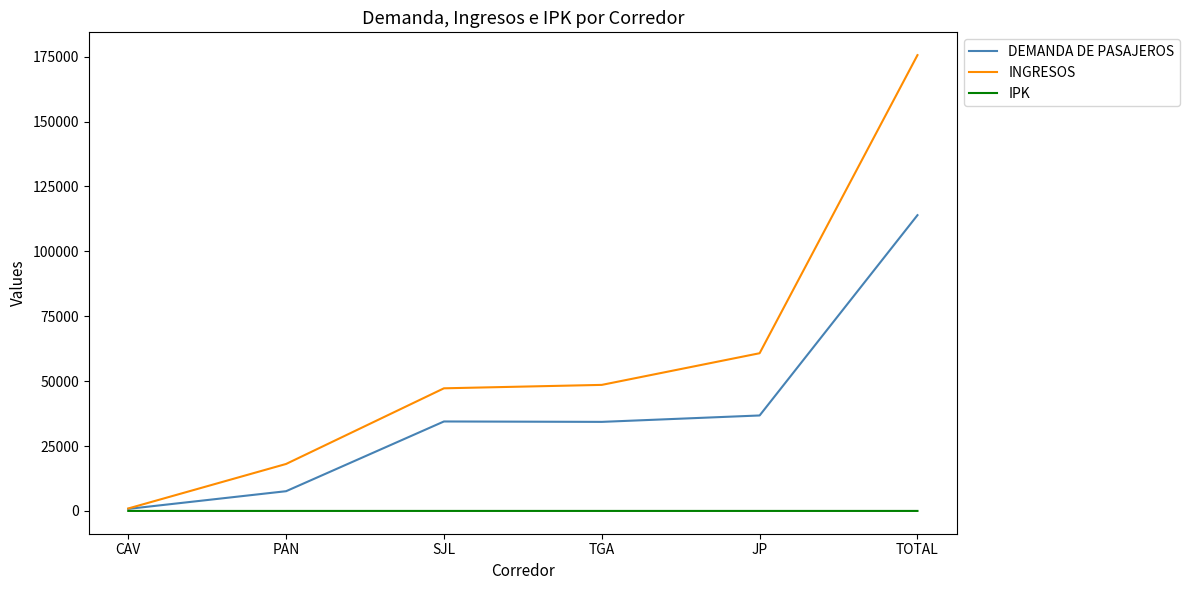

What is the highest value of the DEMANDA DE PASAJEROS series?

113955.0